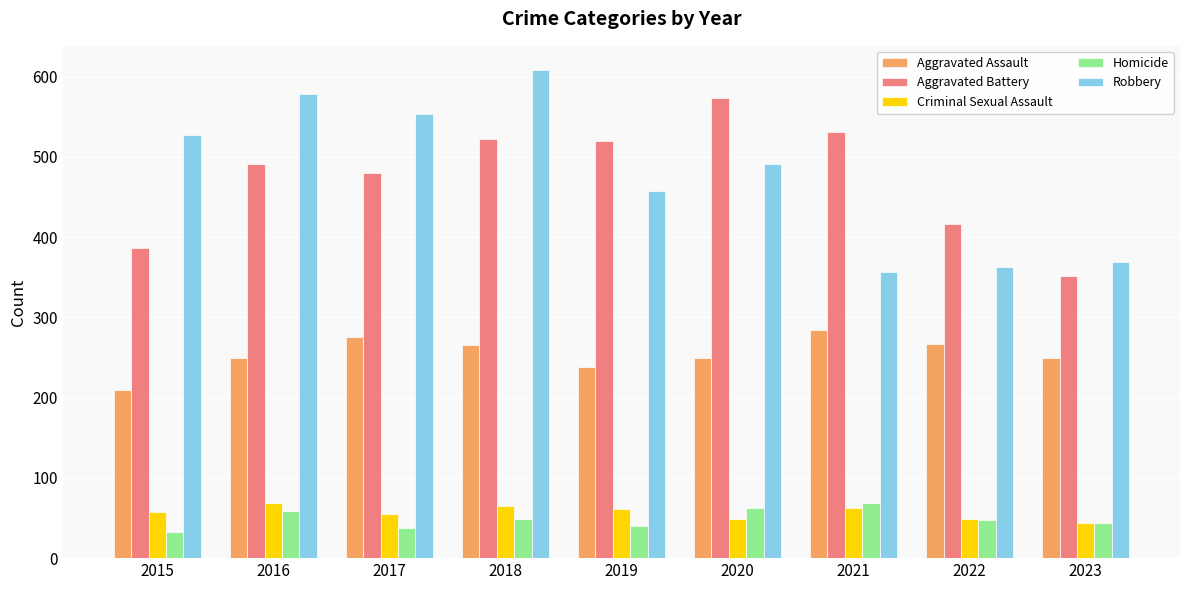

What is the difference between the highest and lowest values at 2019?

480